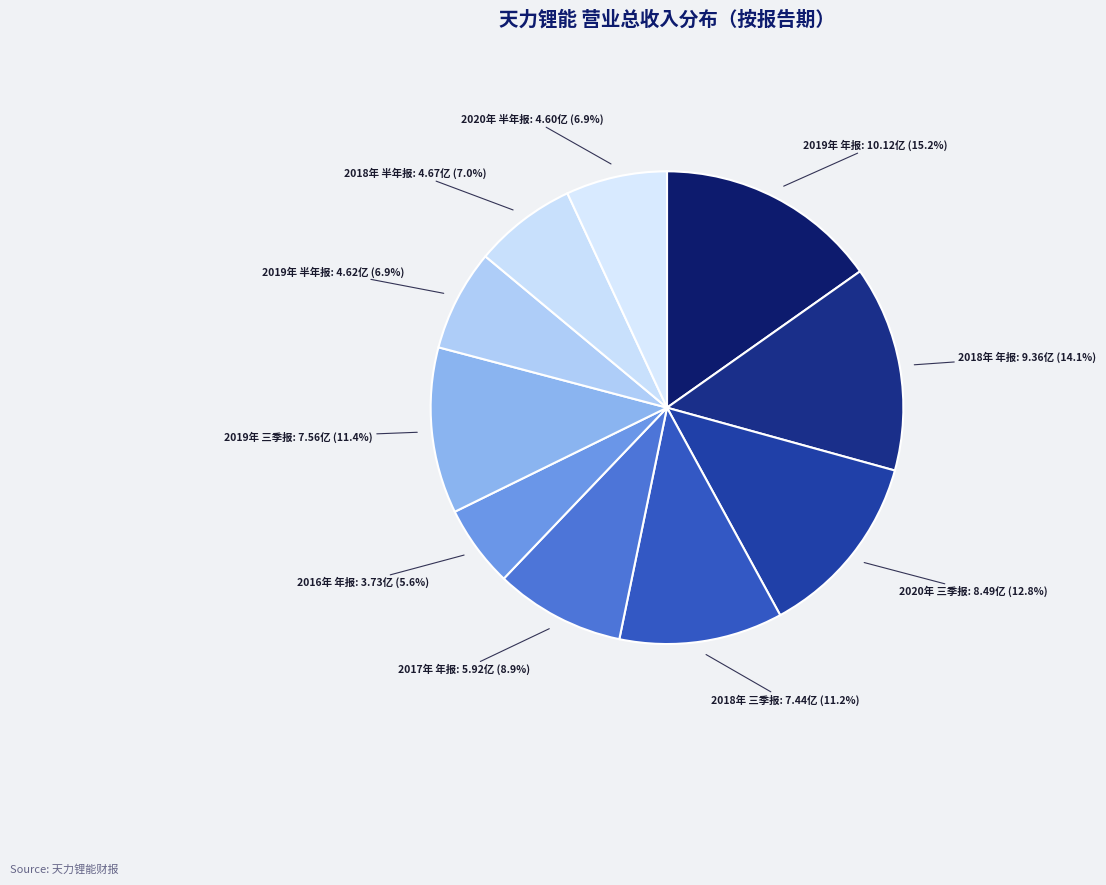

True or false: 2019年 三季报 accounts for 6% of the total.

False